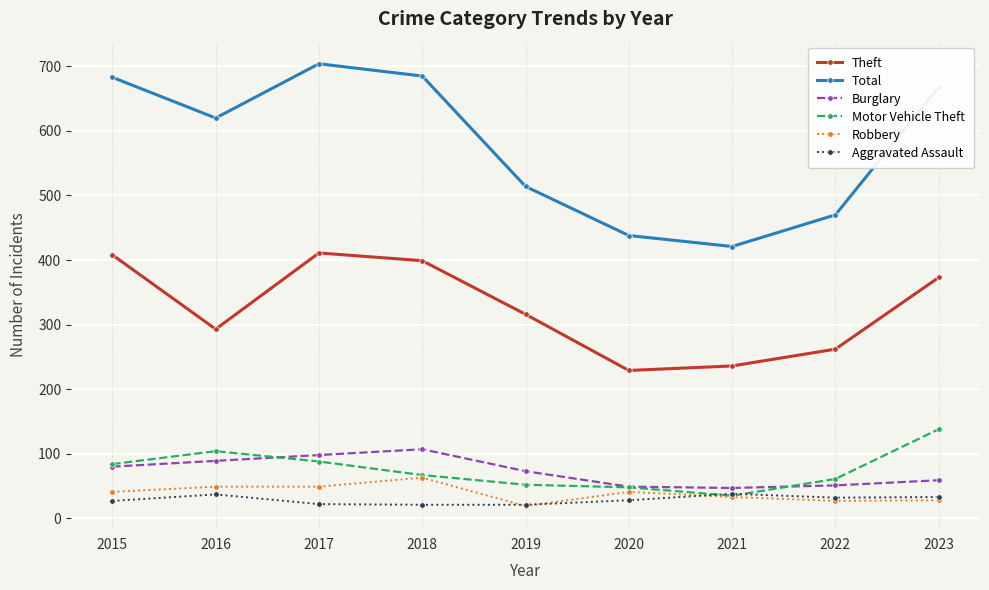

True or false: Burglary and Aggravated Assault intersect in this chart.

False